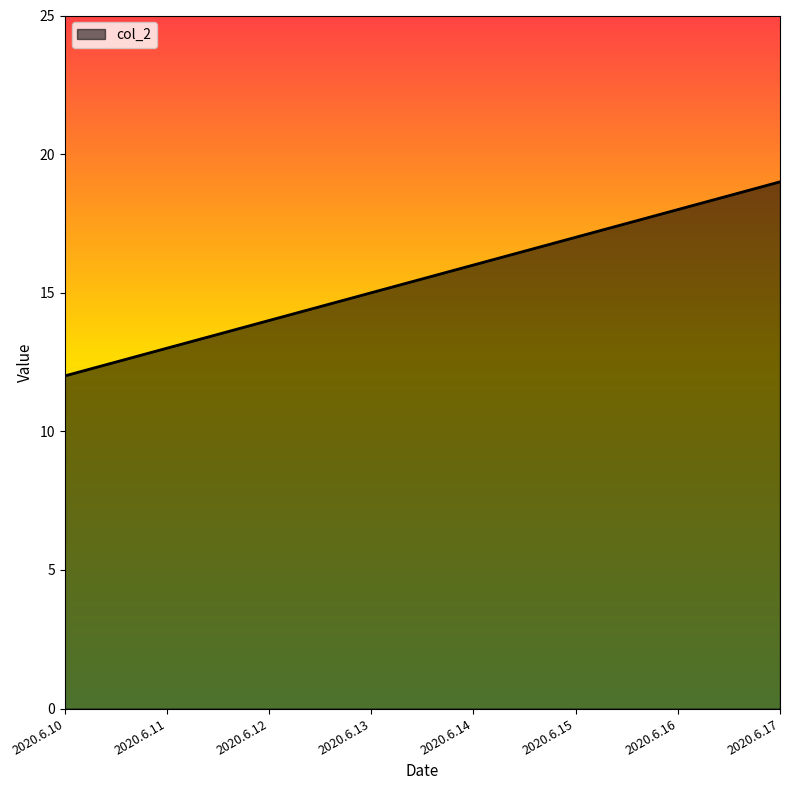

Count the values in the range 14 to 18.

5